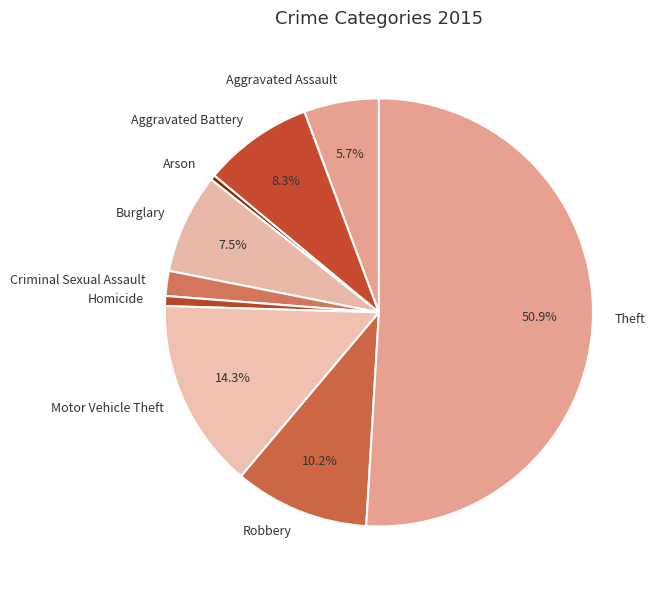

What is the majority slice?

Theft